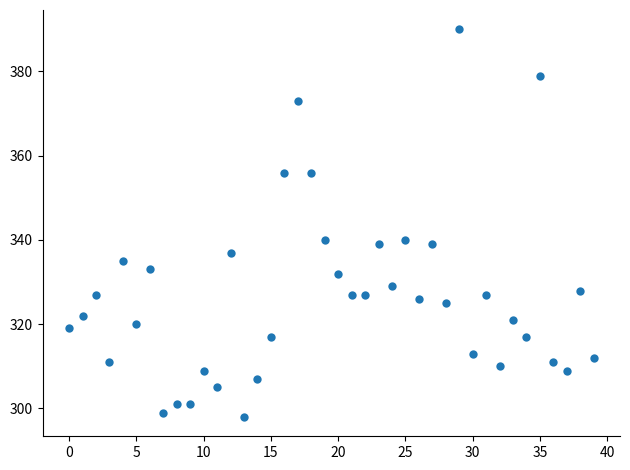

What is the range of Y values (max minus min)?

92